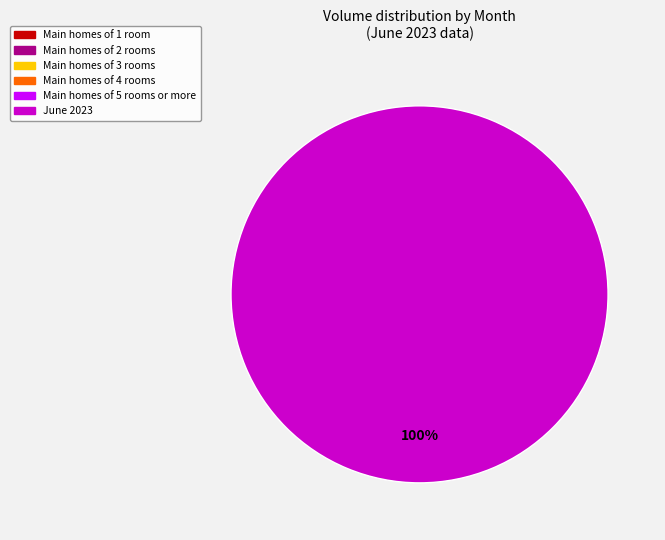

Does any single category account for the majority?

Yes